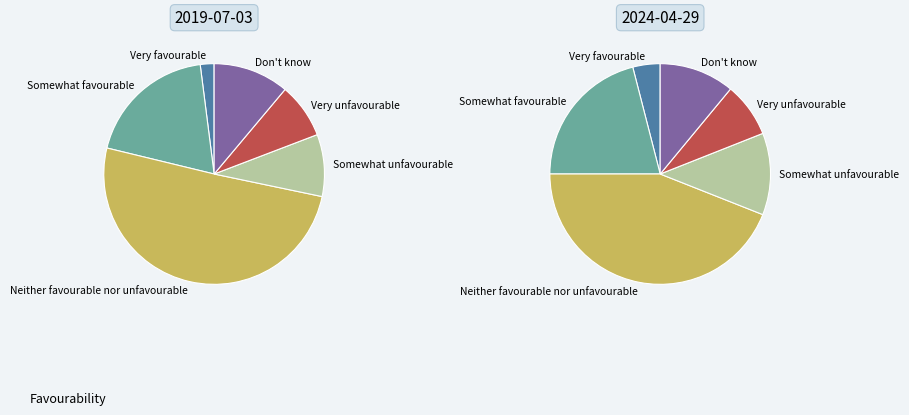

True or false: 4 accounts for 8% of the total.

True